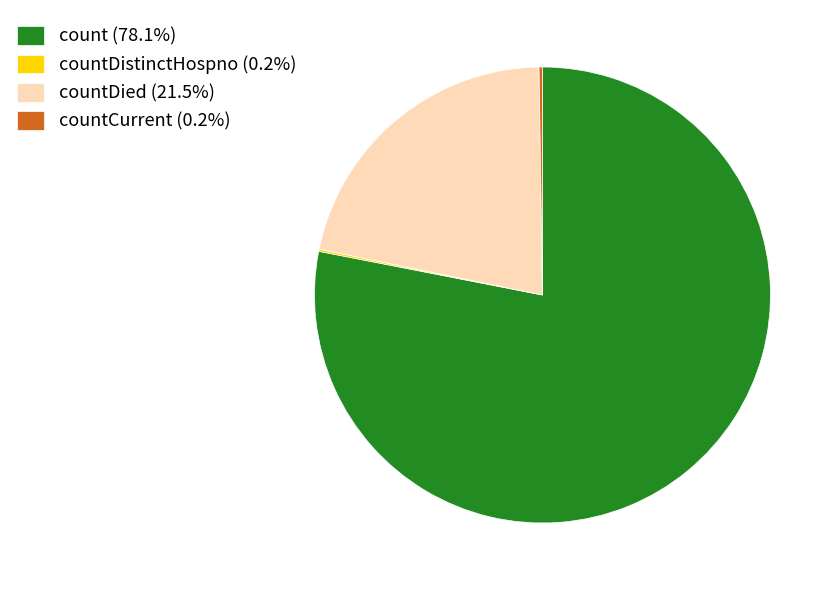

Does count (78.1%) account for over 50% of the chart?

Yes